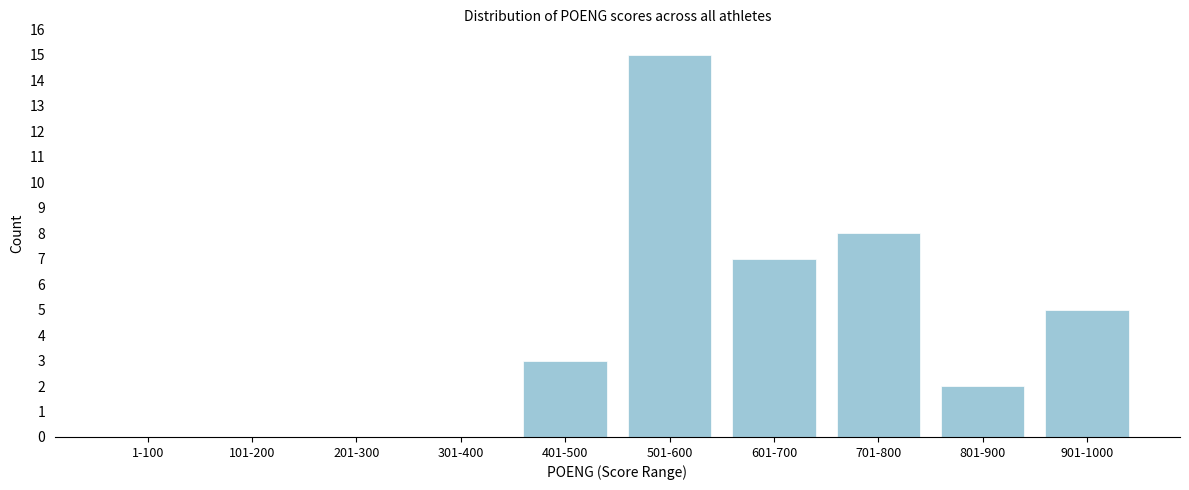

Reading left to right, extract all data points from this chart.

1-100=0	101-200=0	201-300=0	301-400=0	401-500=3	501-600=15	601-700=7	701-800=8	801-900=2	901-1000=5